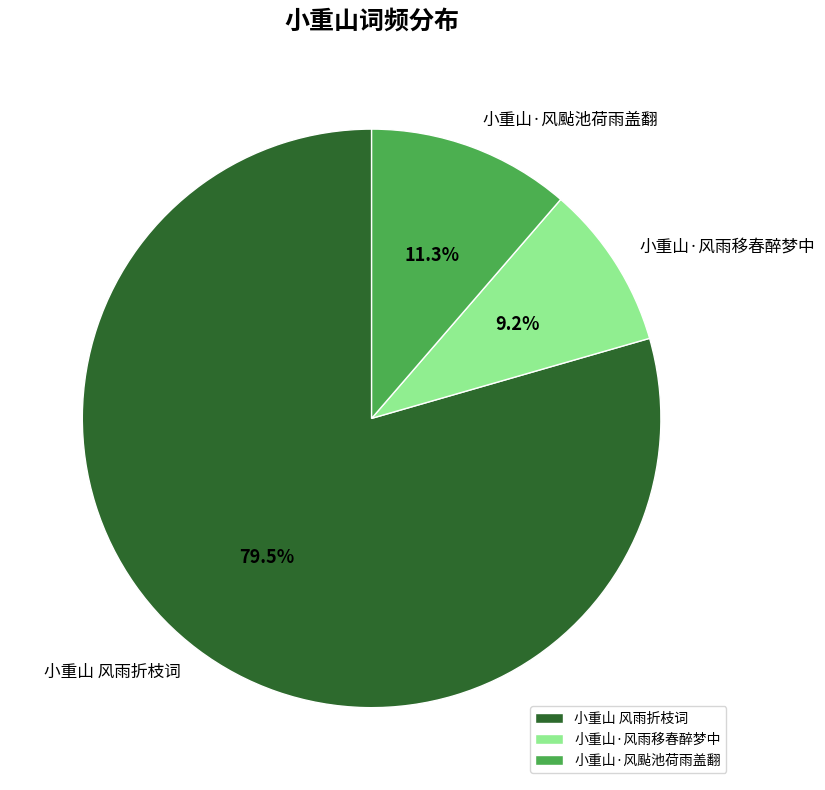

How many slices are in this pie chart?

3